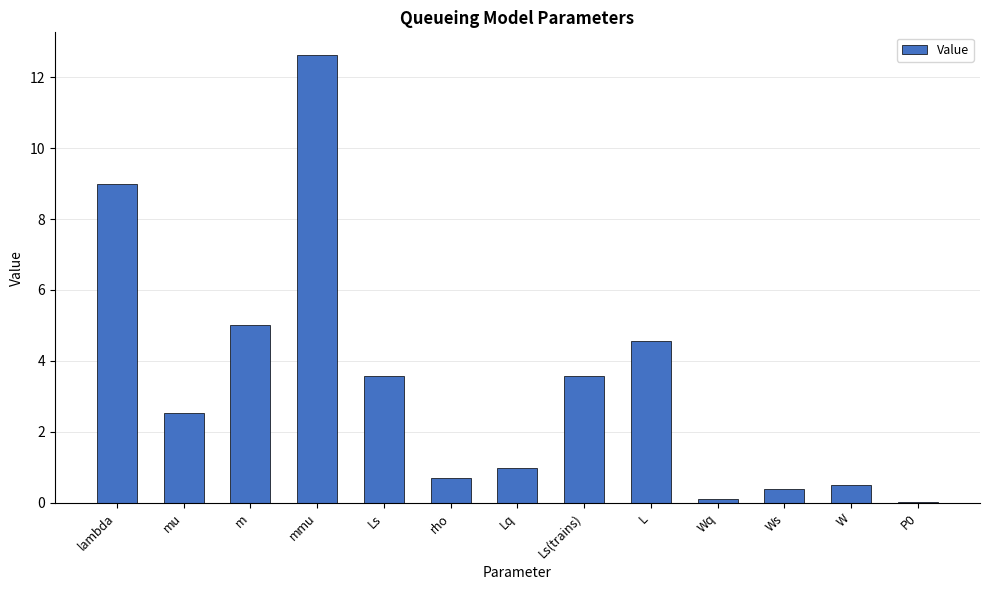

What is the sum of the values at Ws and Ls?

4.0